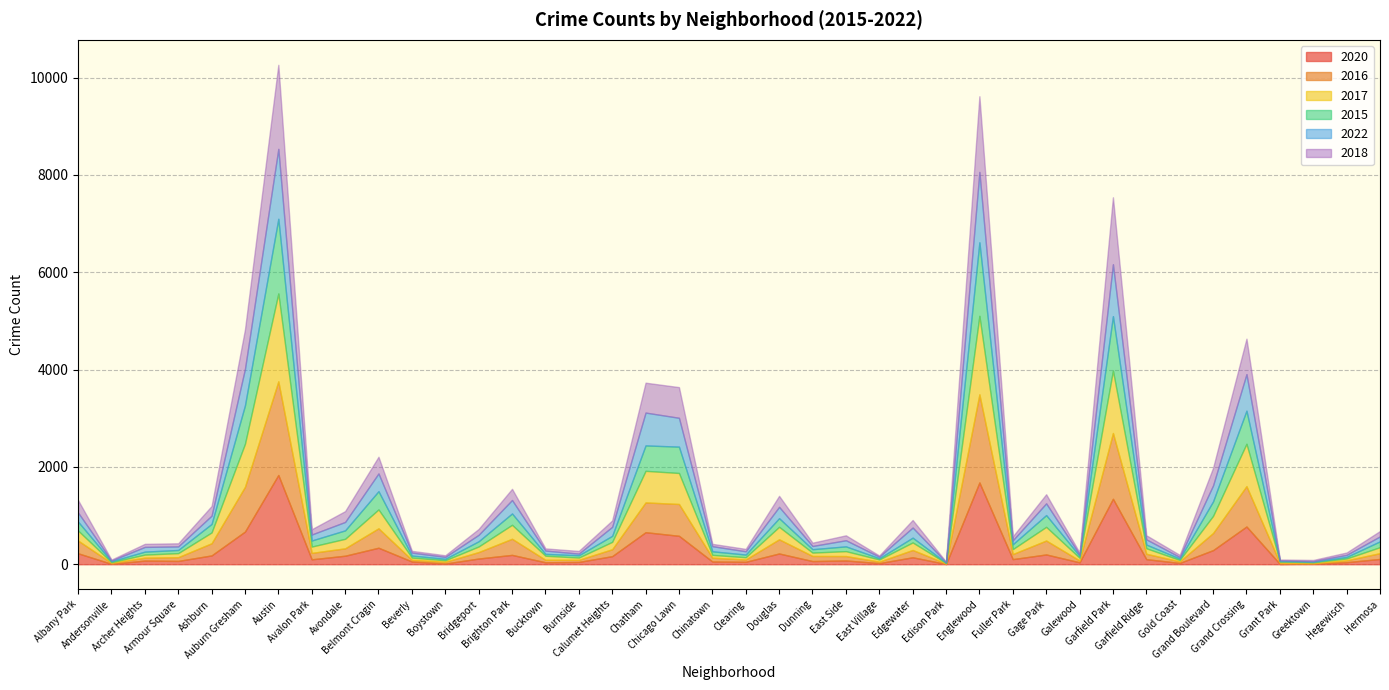

What is the value of the 2020 point at the 32nd from the left?

1345